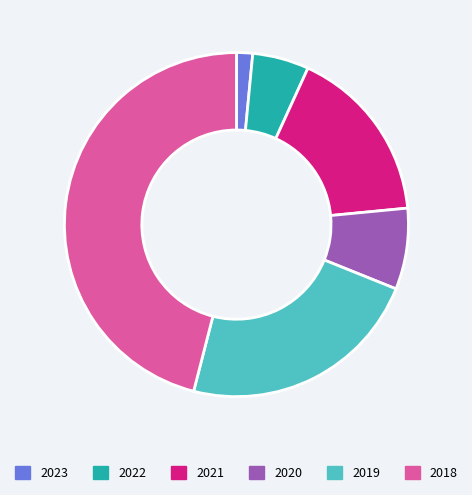

Combined, do 2022 and 2018 account for over 50%?

Yes